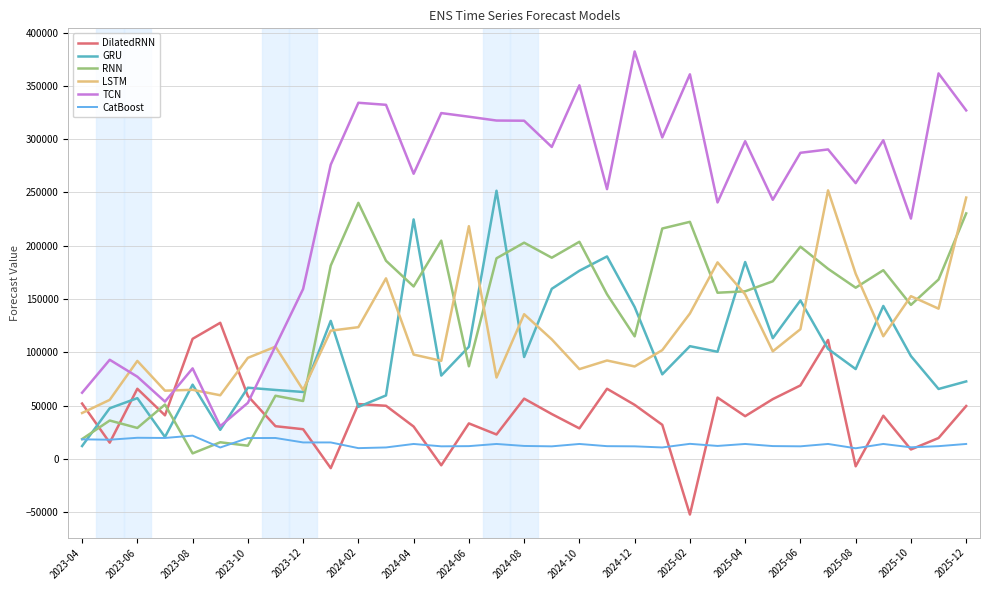

Which series has the largest total across all categories?

TCN